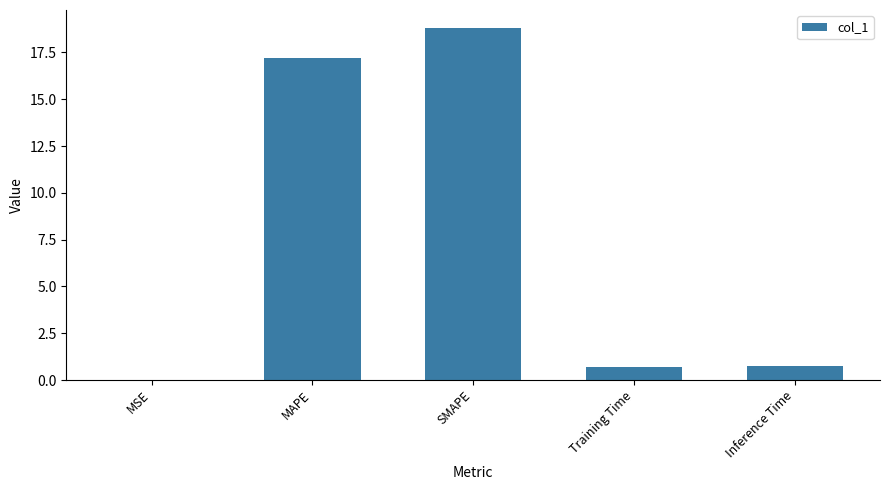

Which has a higher value, SMAPE or Inference Time?

SMAPE